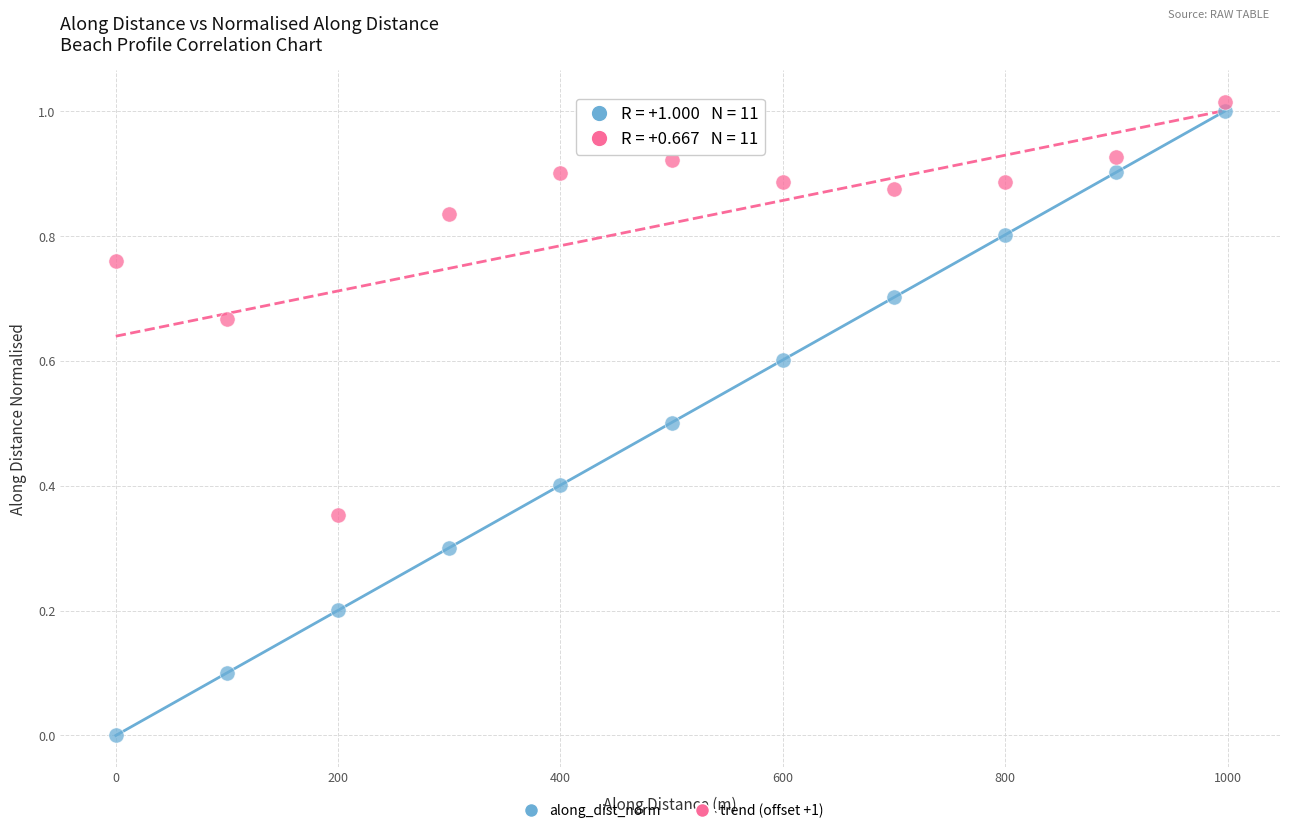

Across all data points, what is the range of X values (max minus min)?

997.3